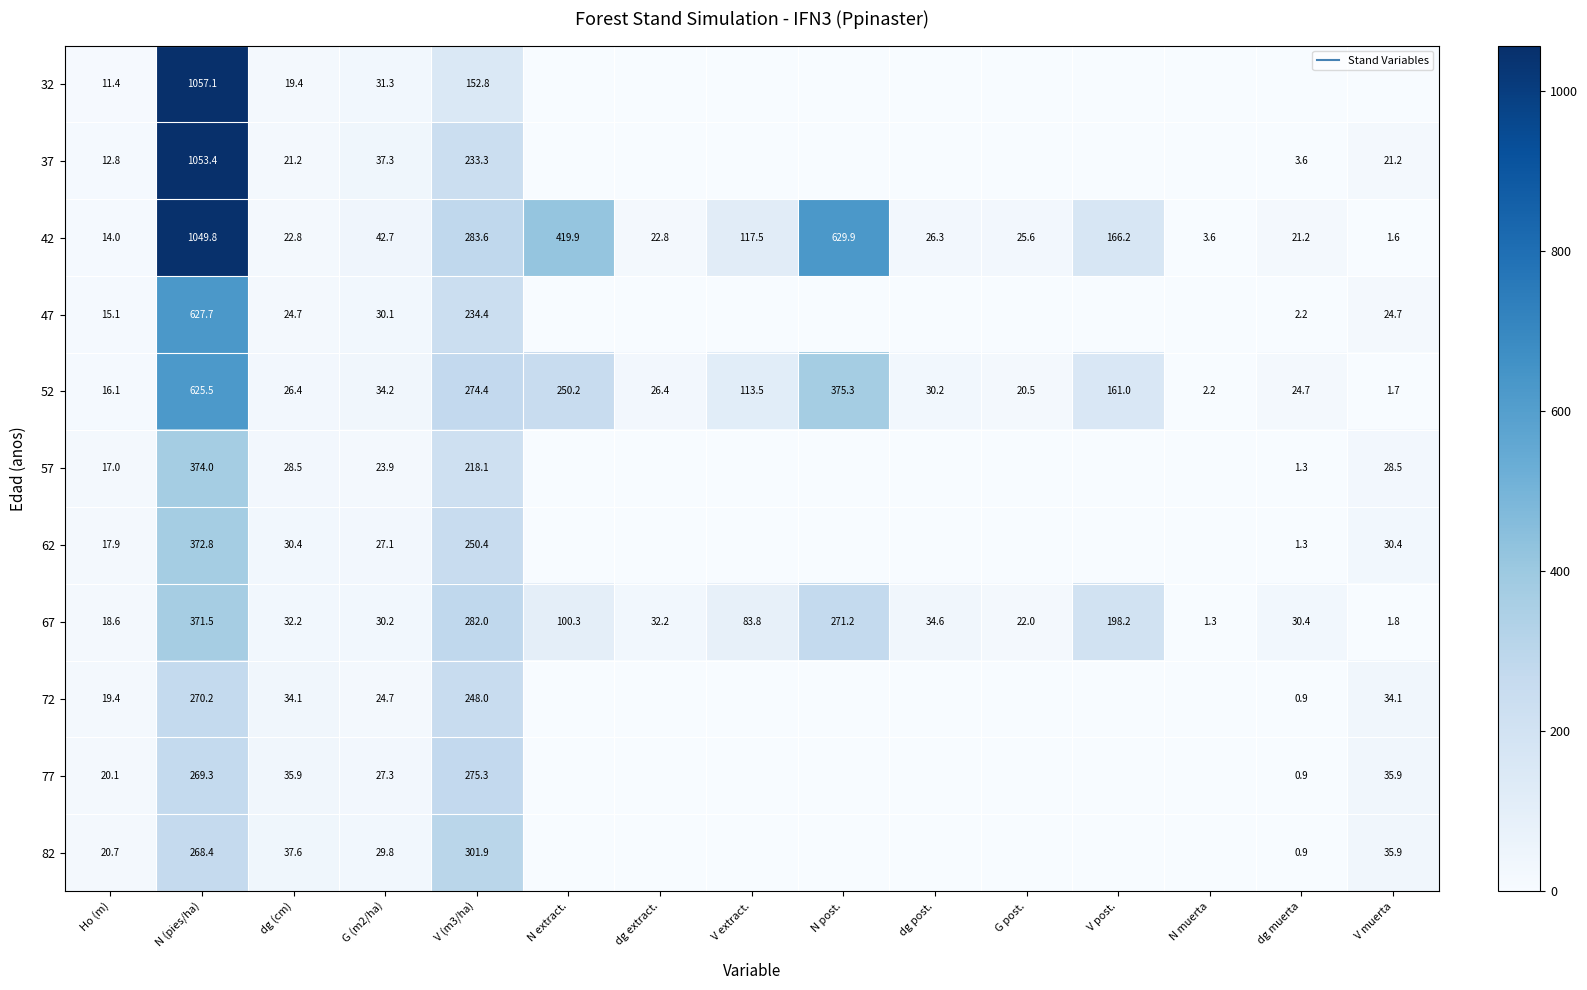

What value does the 52 series have at N extract.?

250.2